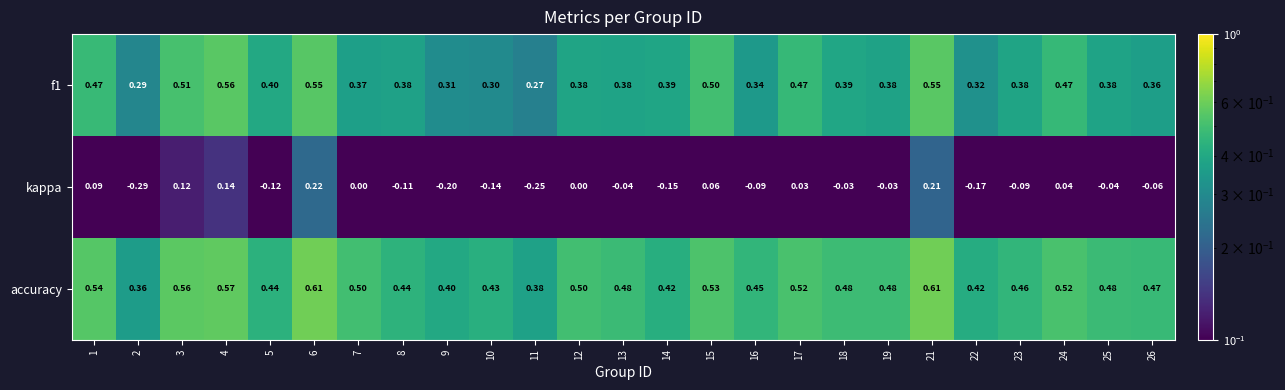

What is the total value across all series at 6?

1.4